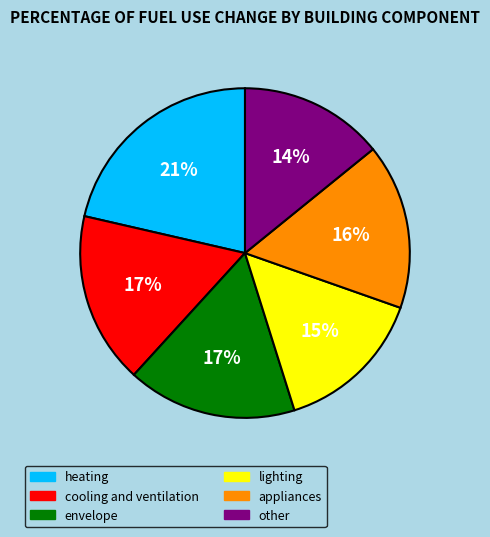

What is the smallest slice in the pie chart?

other